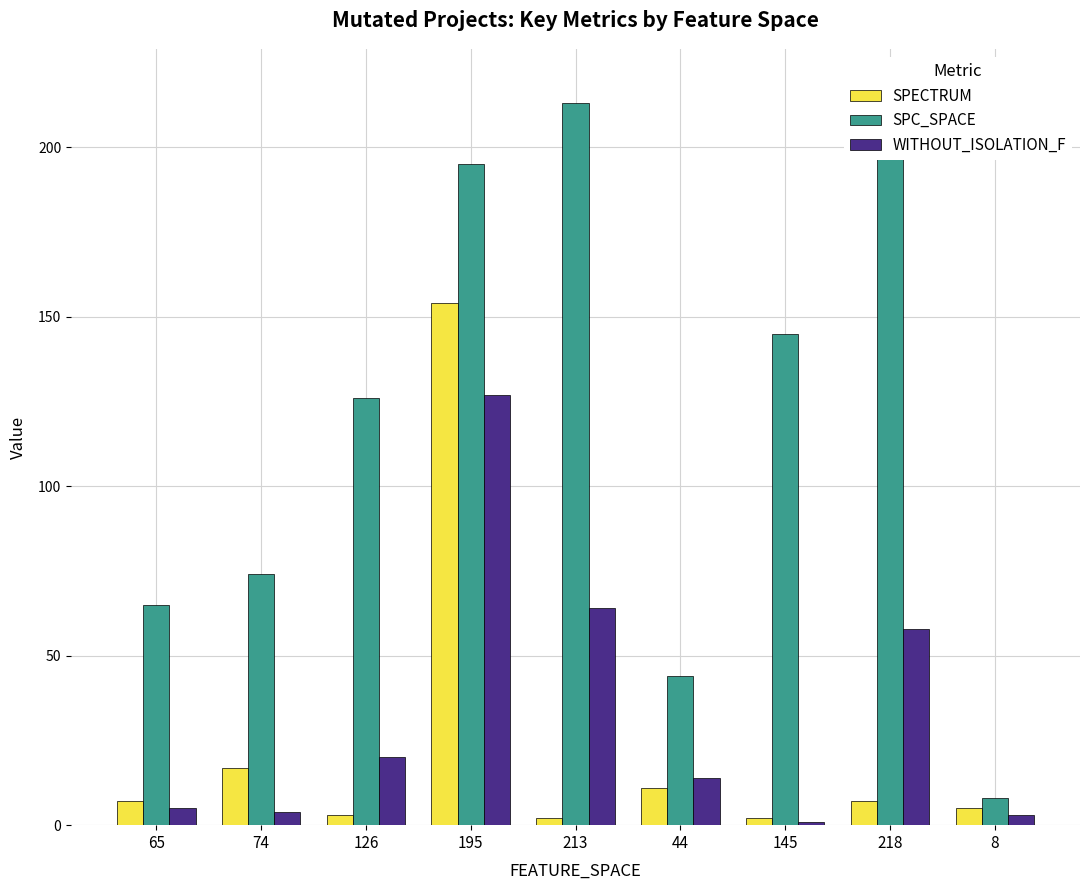

What is the value of the WITHOUT_ISOLATION_F bar at the 9th from the left?

3